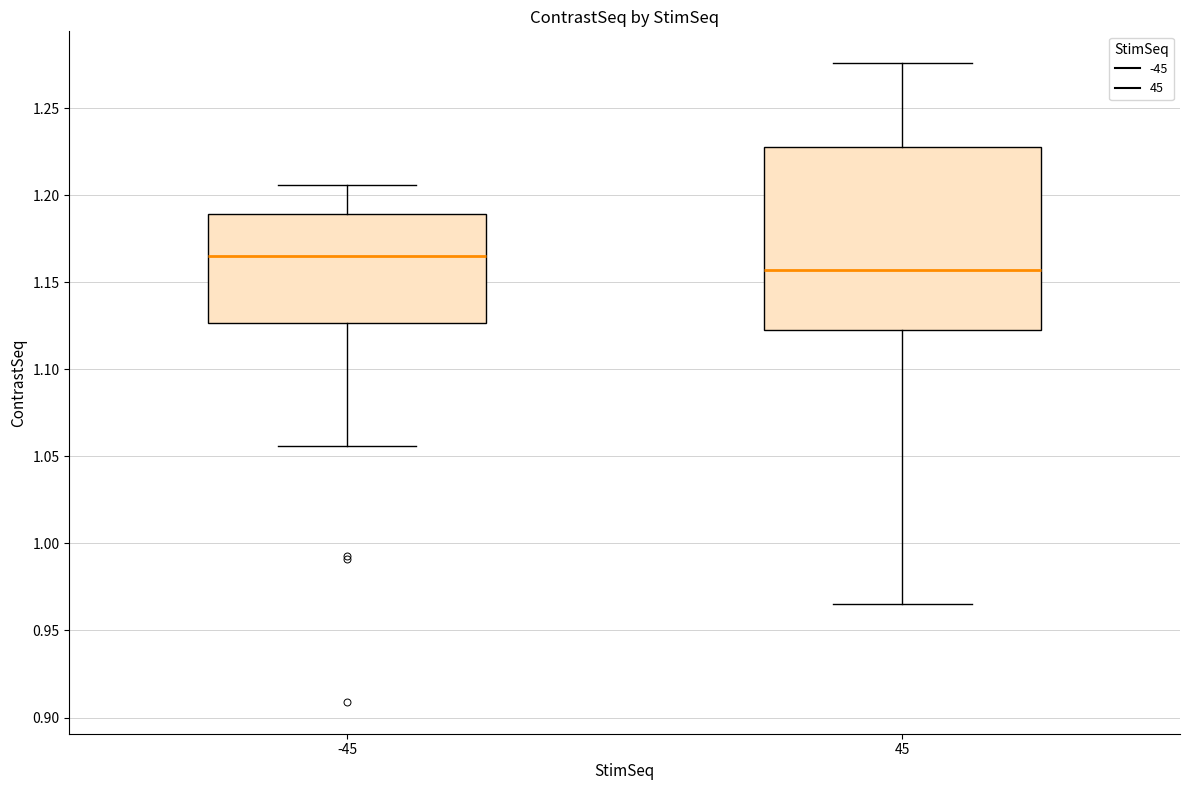

Reading left to right, transcribe this box plot: for each box, give where its median line is, the range the box spans, and where its two whiskers end, as read against the y-axis. The values are not printed on the chart, so give them approximately, as read against the axis.

-45: median 1.165, box 1.125 to 1.190, whiskers 1.055 to 1.205
45: median 1.155, box 1.125 to 1.230, whiskers 0.965 to 1.275